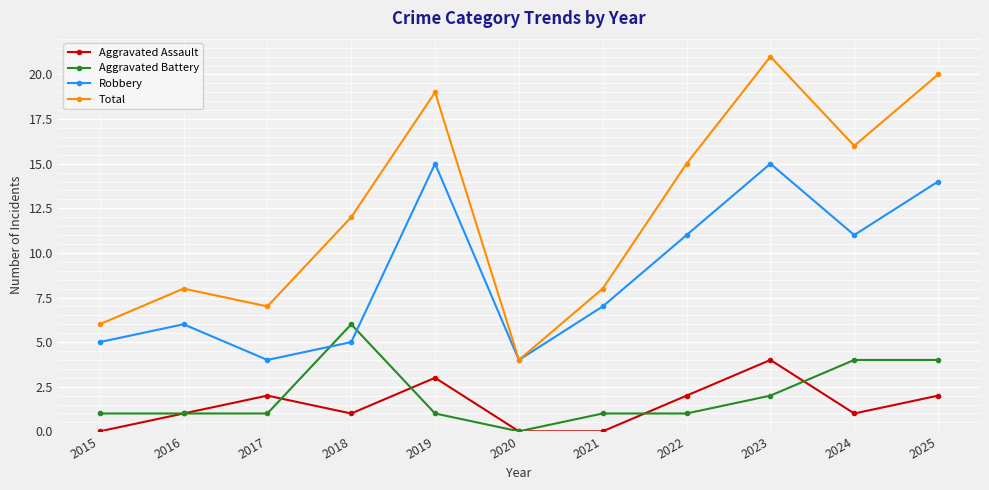

The Robbery series shows 7 at 2021. True or false?

True